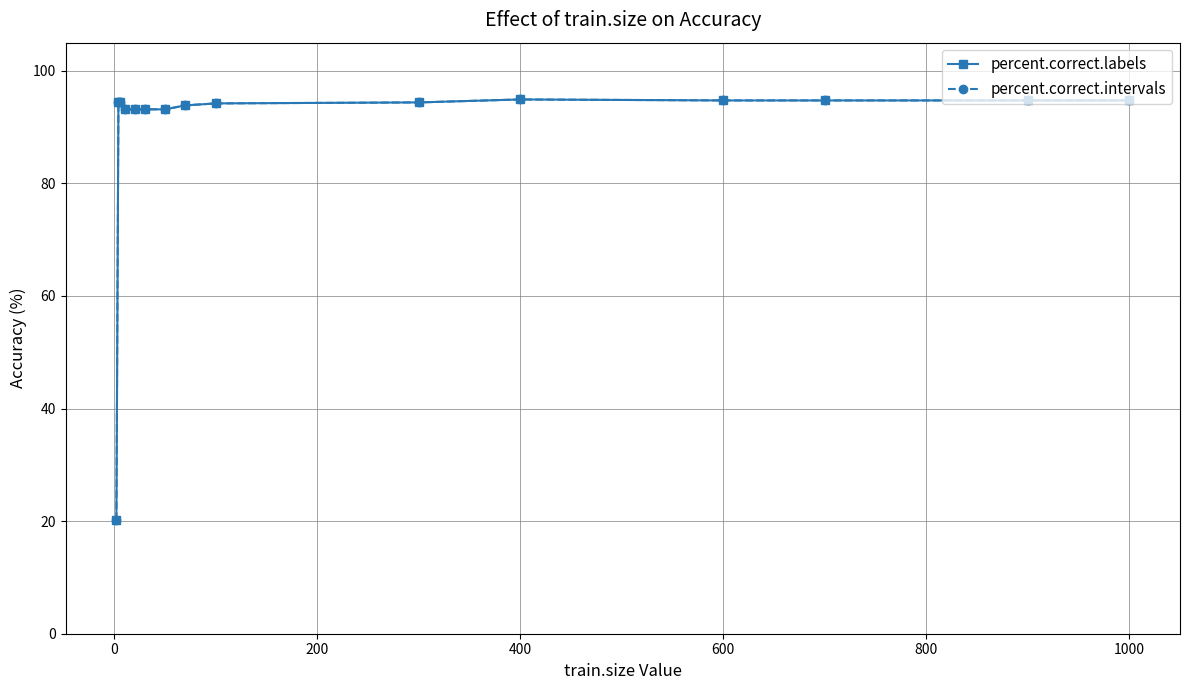

How many data points in percent.correct.labels are above 94?

9